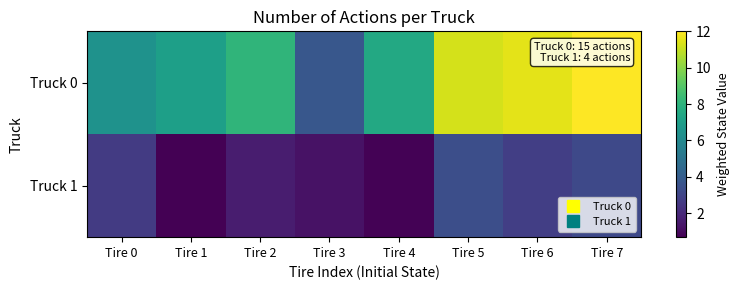

Which series has the largest total across all categories?

Truck 0